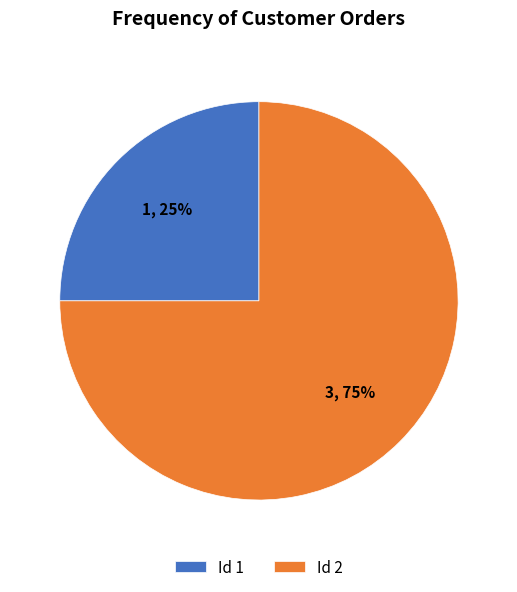

Is it true that Id 2 is 75% of the pie?

True